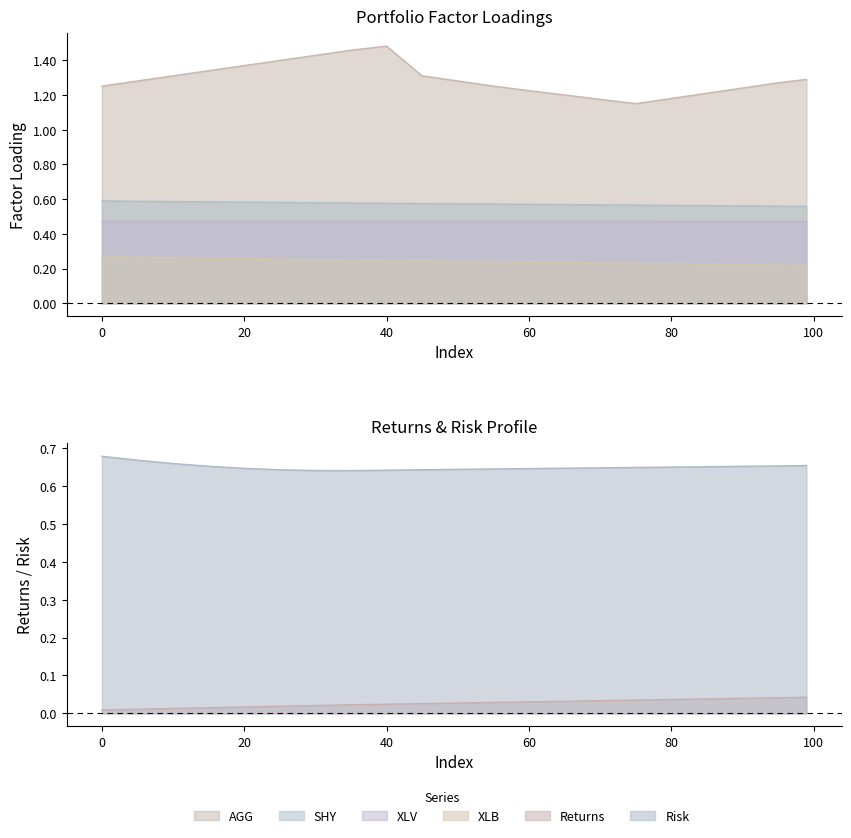

Between 65 and 99, which series saw the biggest shift?

AGG